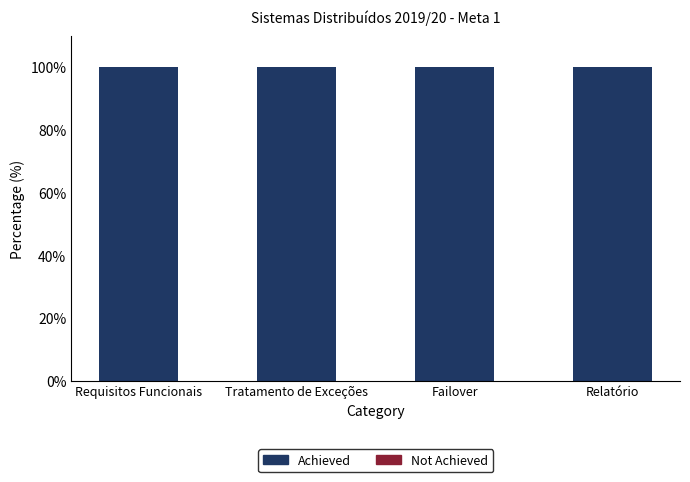

What is the spread (max minus min) of values at Requisitos Funcionais?

100